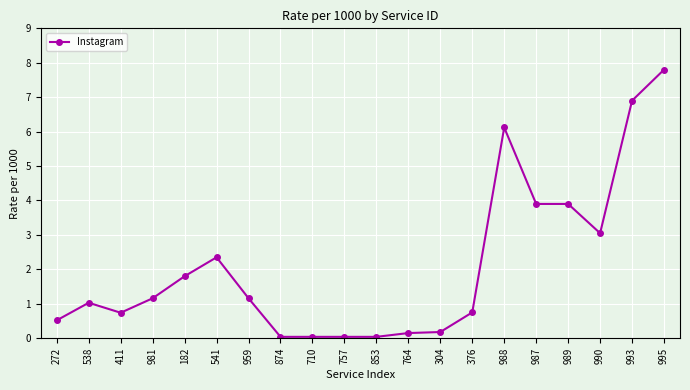

Is it true that the value at 987 is 3.9?

True